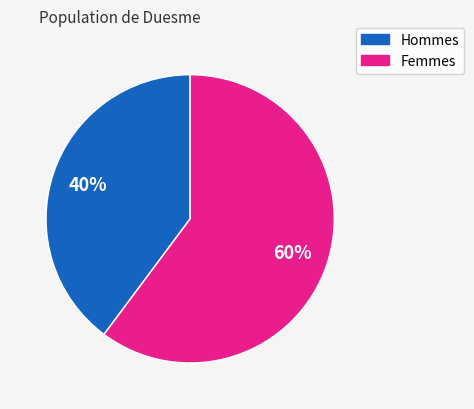

Does Hommes represent more than half of the total?

No